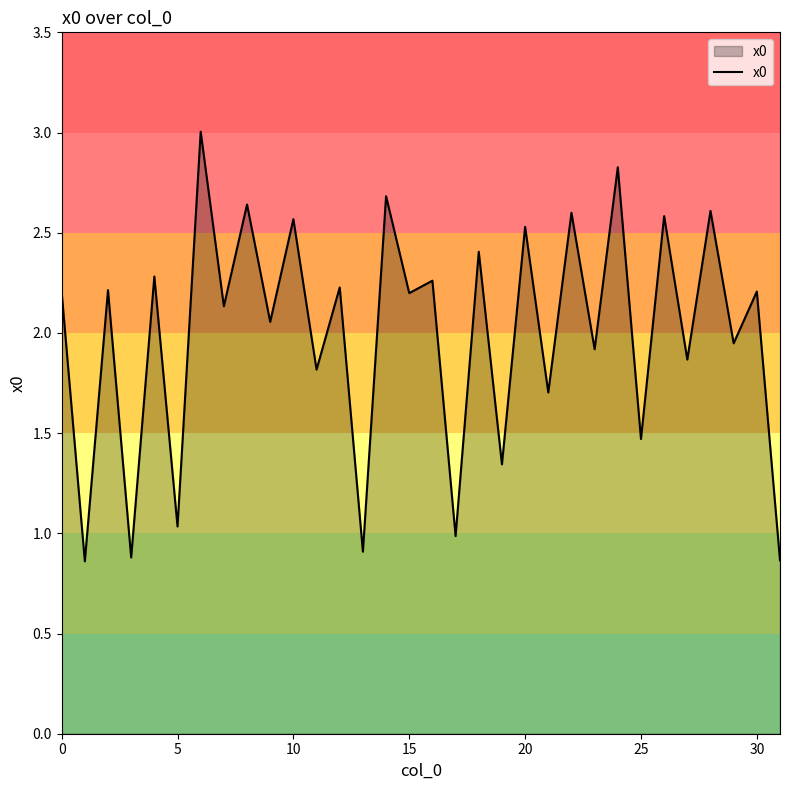

What is the maximum value shown in the chart?

3.0